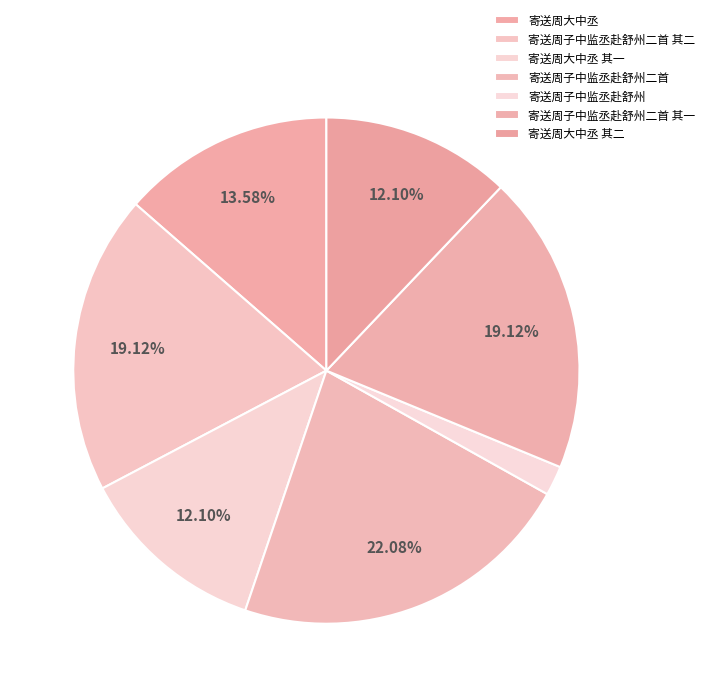

Count the number of slices in the pie.

7